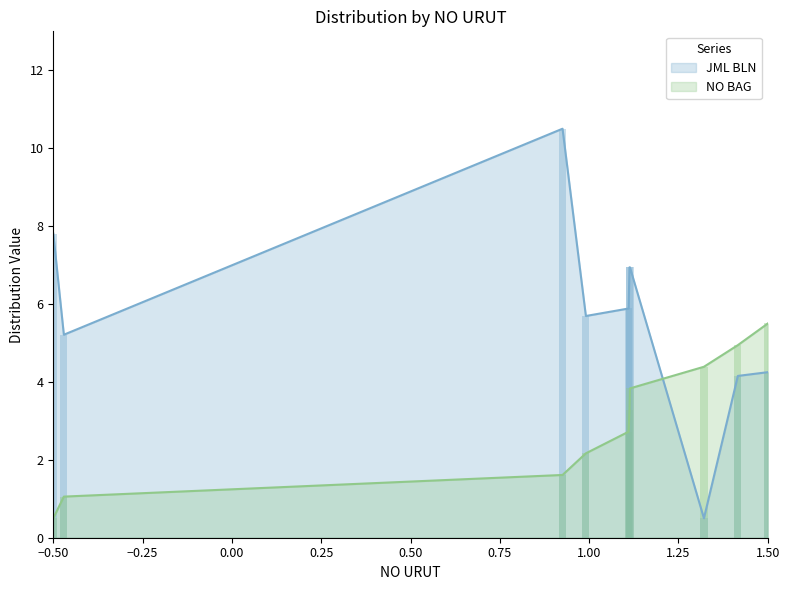

What is the greatest value displayed?

10.5